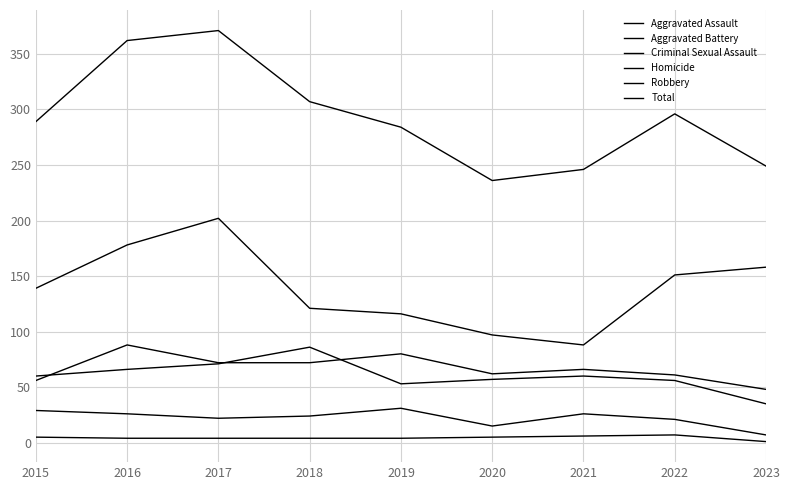

At which category is the sum across all series the highest?

2017